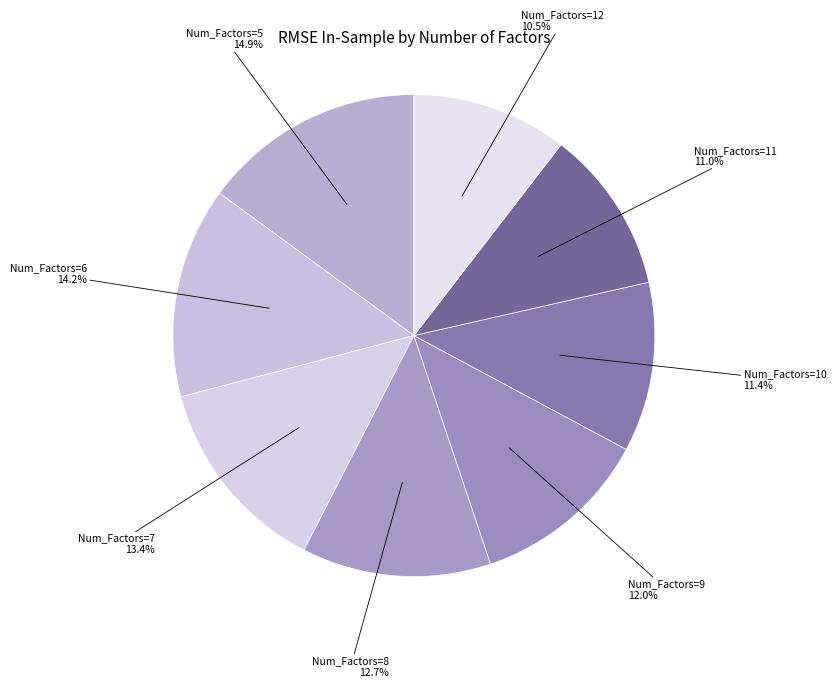

How many slices are in this pie chart?

8